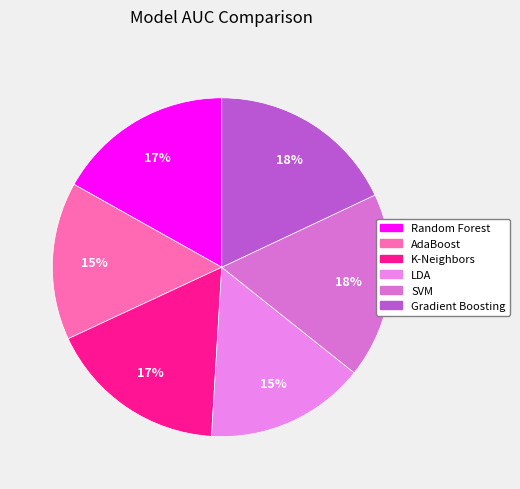

True or false: Random Forest accounts for 7% of the total.

False